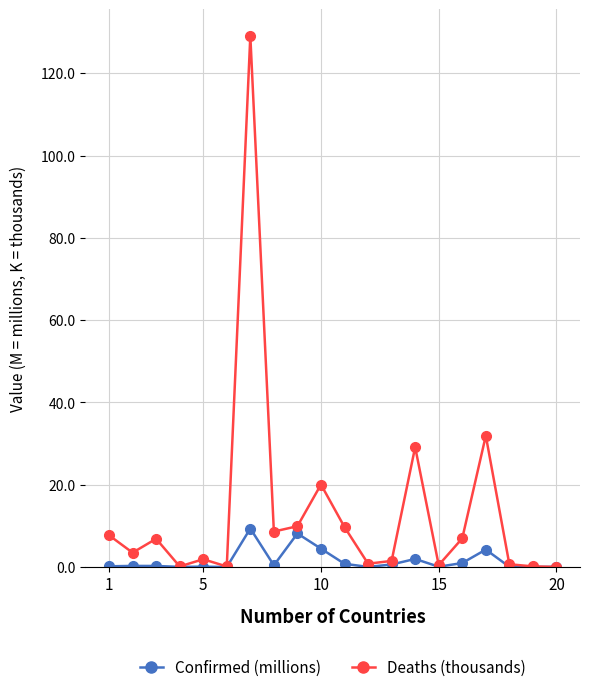

How many data points in Deaths (thousands) are above 6?

10